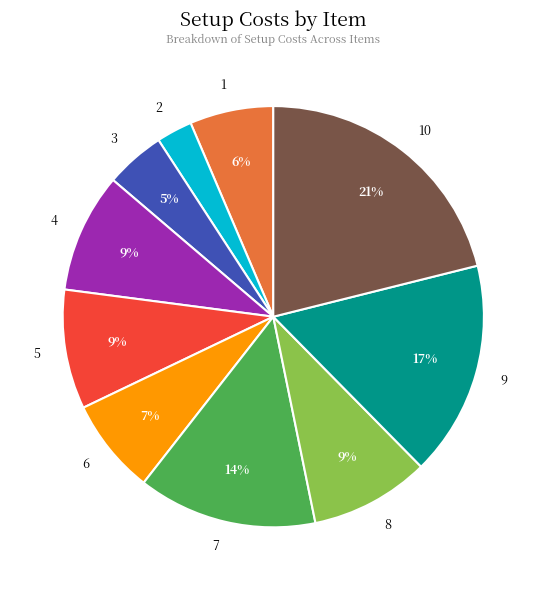

Which category has the biggest portion of the pie?

10